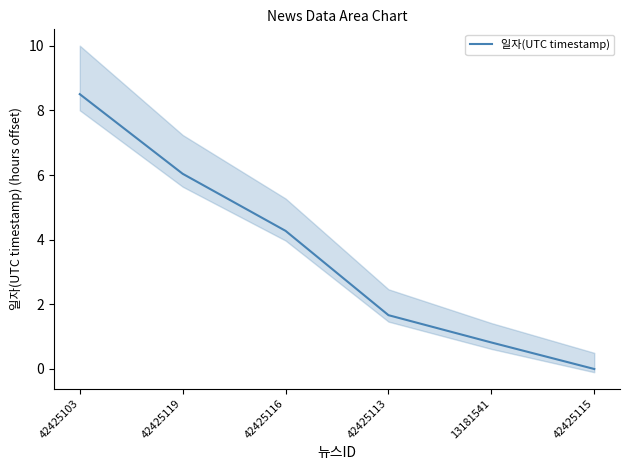

How many distinct data groups are displayed?

1